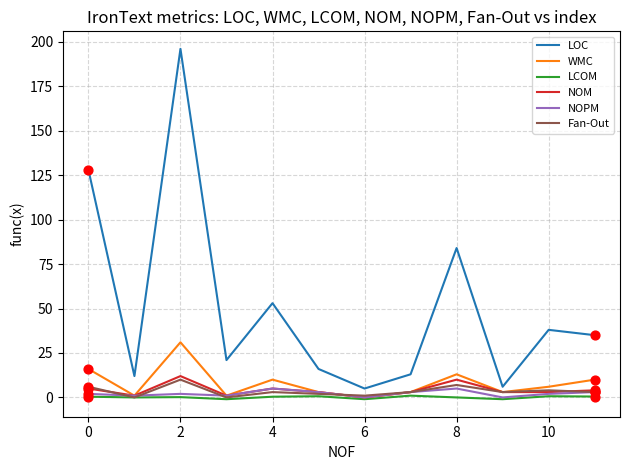

Which series has the largest total across all categories?

LOC